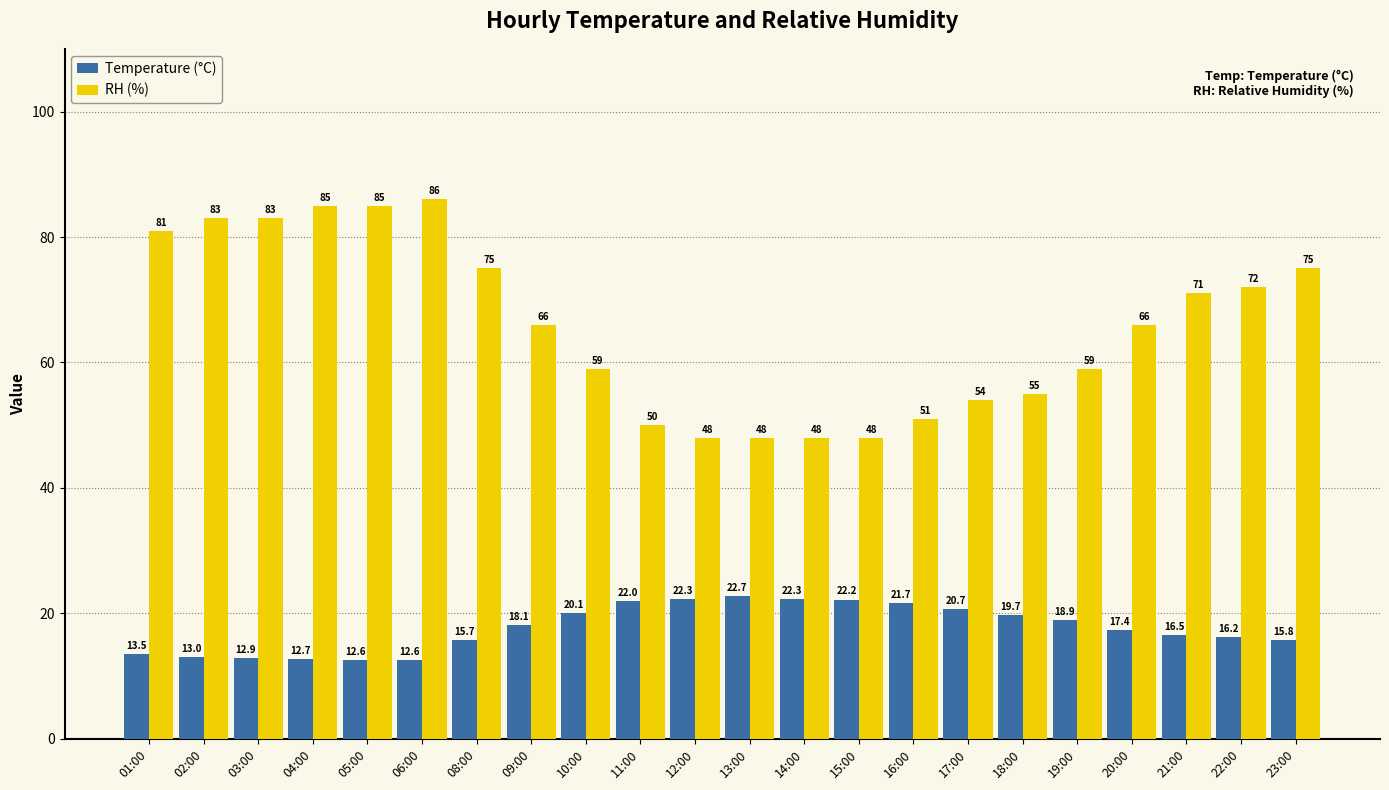

True or false: RH (%) has a value of 25.4 at 23:00.

False